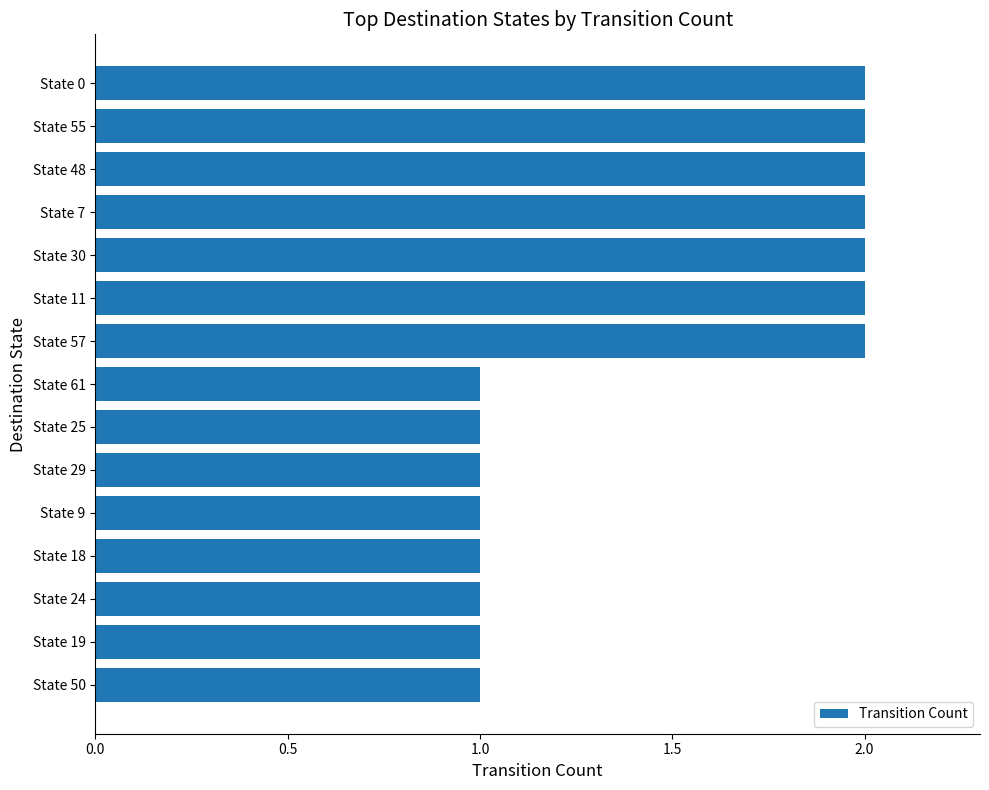

True or false: the data shows 1 at State 29.

True